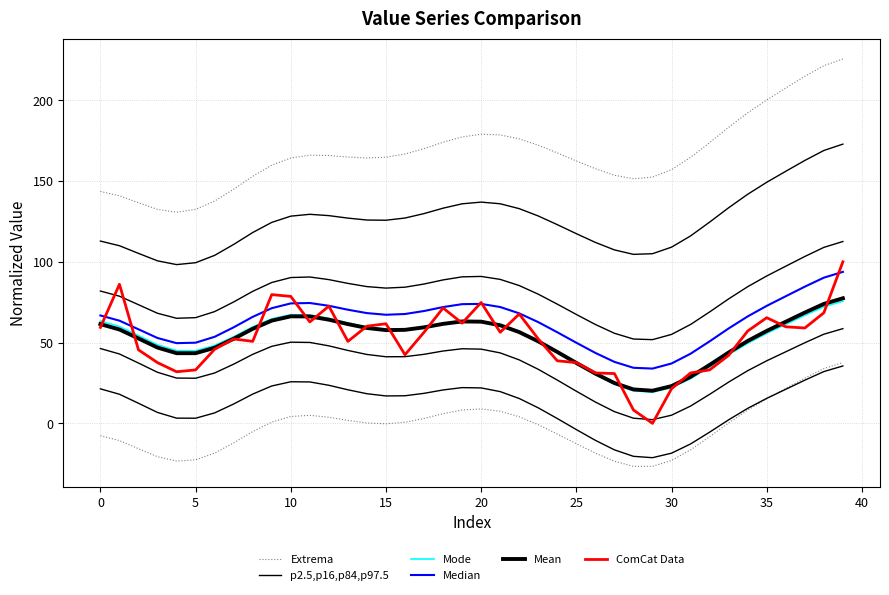

What are all the series names shown in the legend?

Extrema, p2.5,p16,p84,p97.5, Mode, Median, Mean, ComCat Data